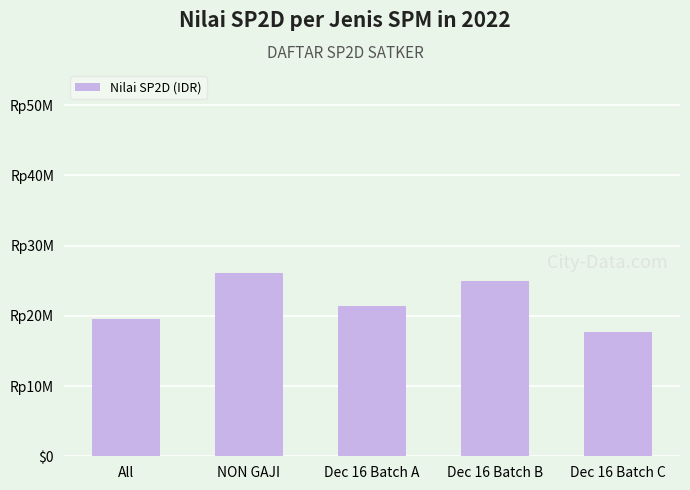

Reading left to right, what are all the values shown in this chart?

All=19587233.4	NON GAJI=26154240.0	Dec 16 Batch A=21416770.0	Dec 16 Batch B=25016905.2	Dec 16 Batch C=17652100.0